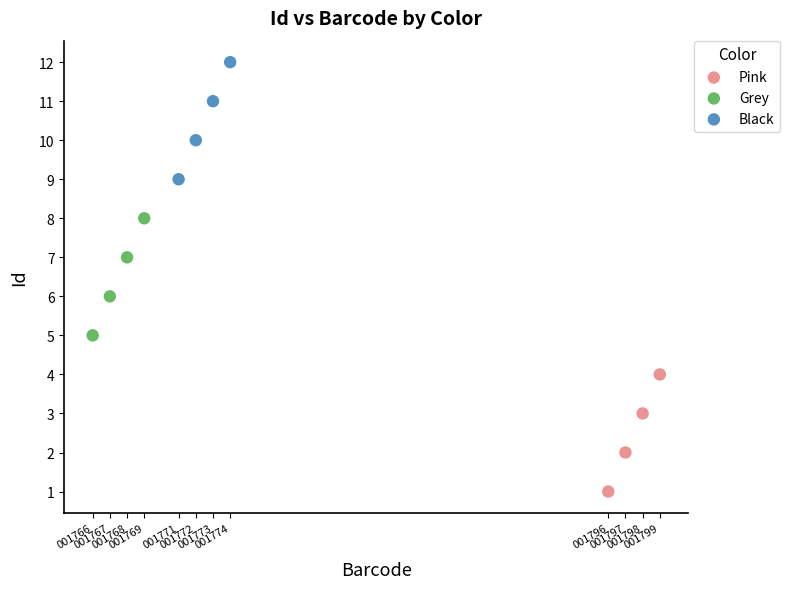

What are all the series names shown in the legend?

Pink, Grey, Black